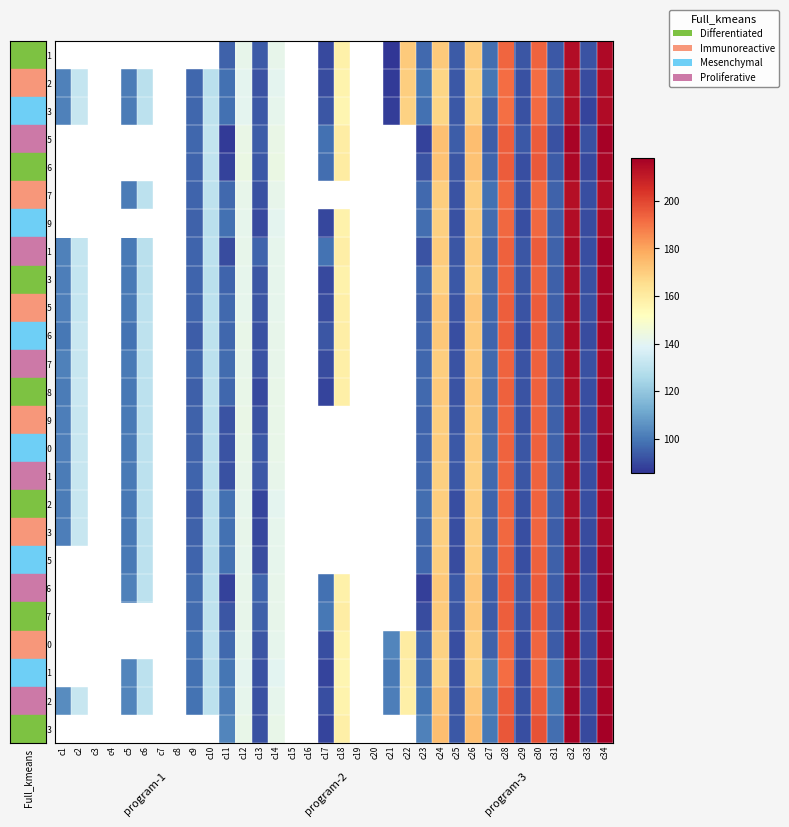

The 299 series shows 140.7 at c14. True or false?

True